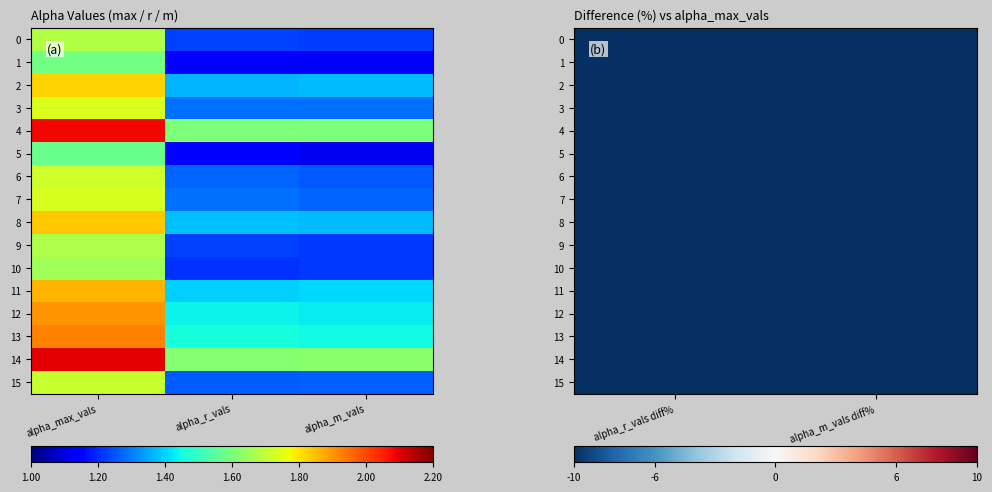

Which series has the widest spread of values?

5